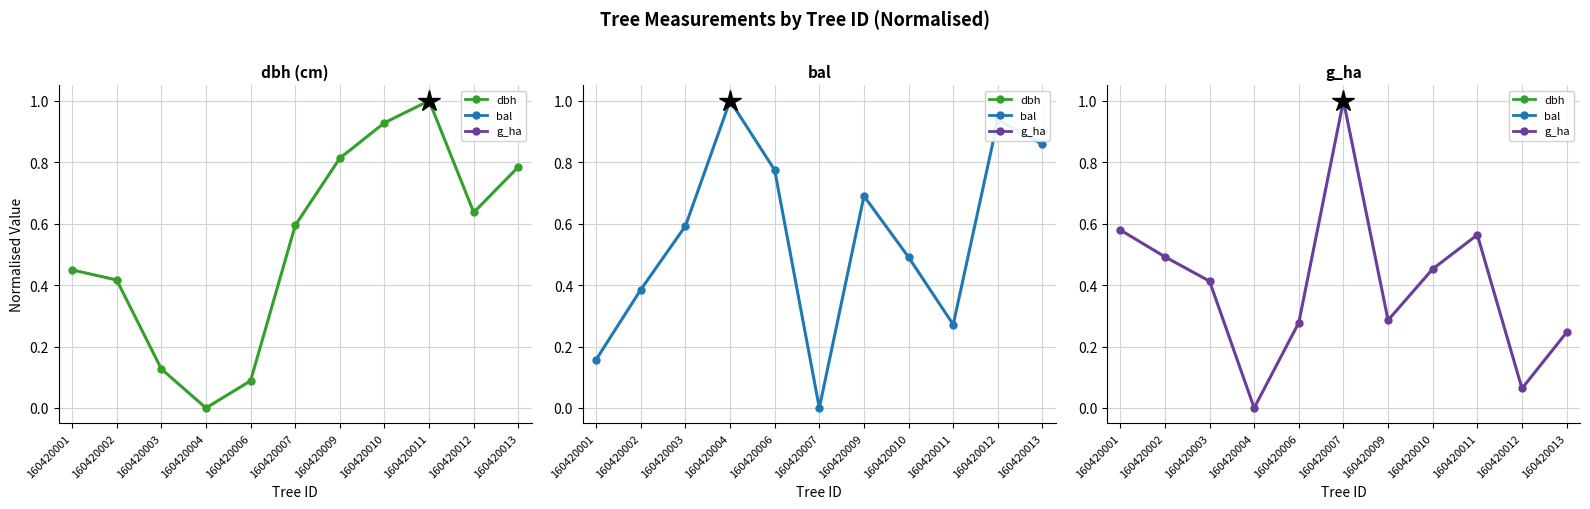

What is the value of the bal point at the 5th from the left?

0.8